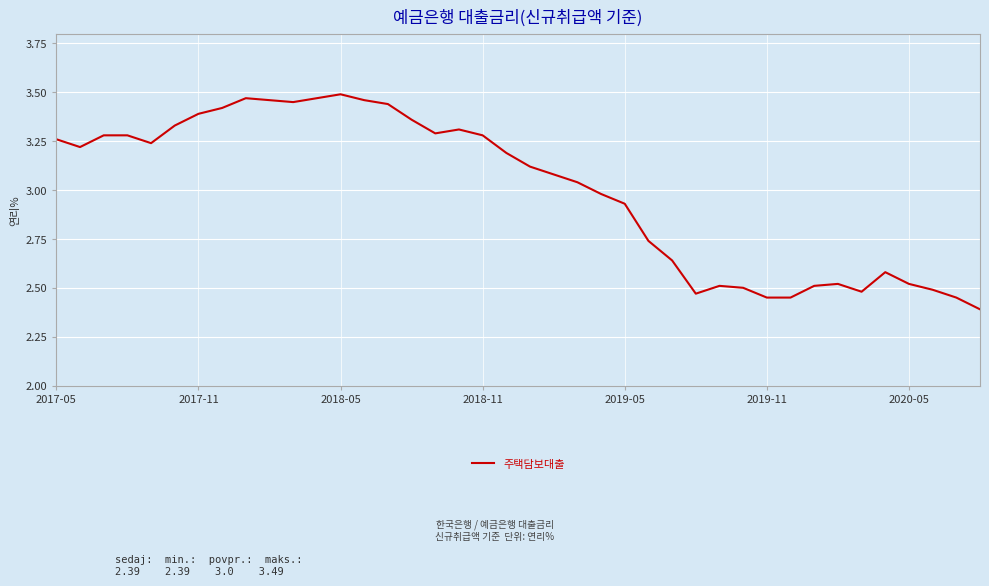

Does the chart display data point markers on the line(s)?

No